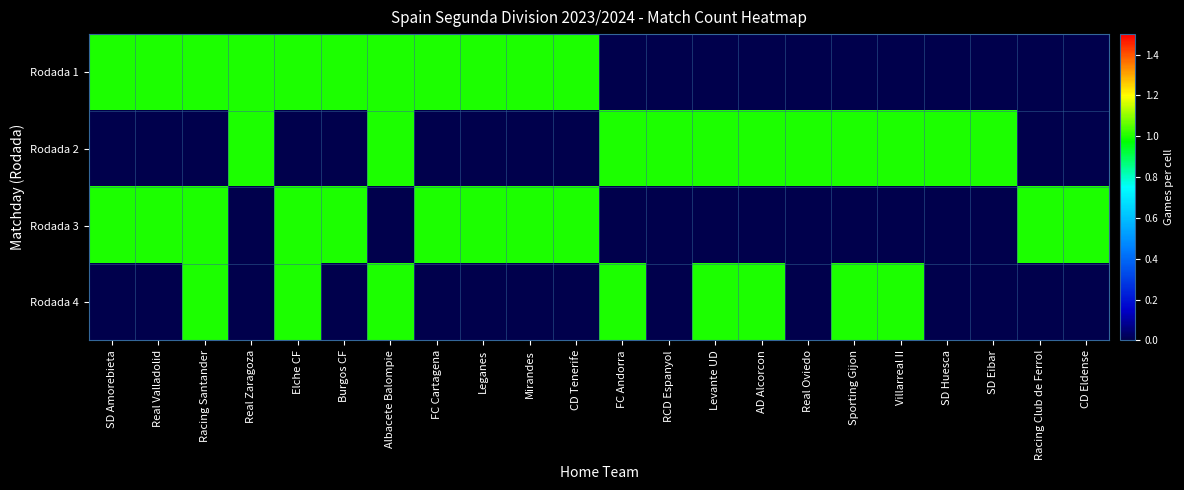

Which series has the largest total across all categories?

Rodada 1